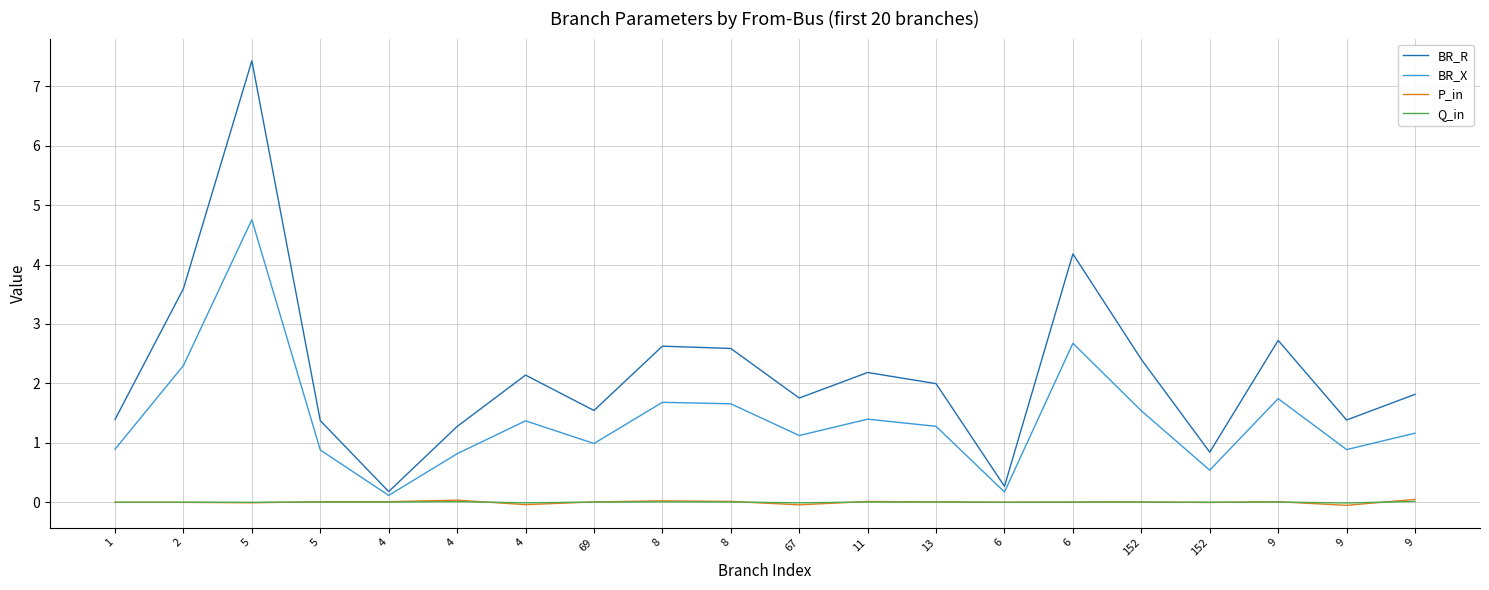

Which series has the largest range (max minus min)?

BR_R